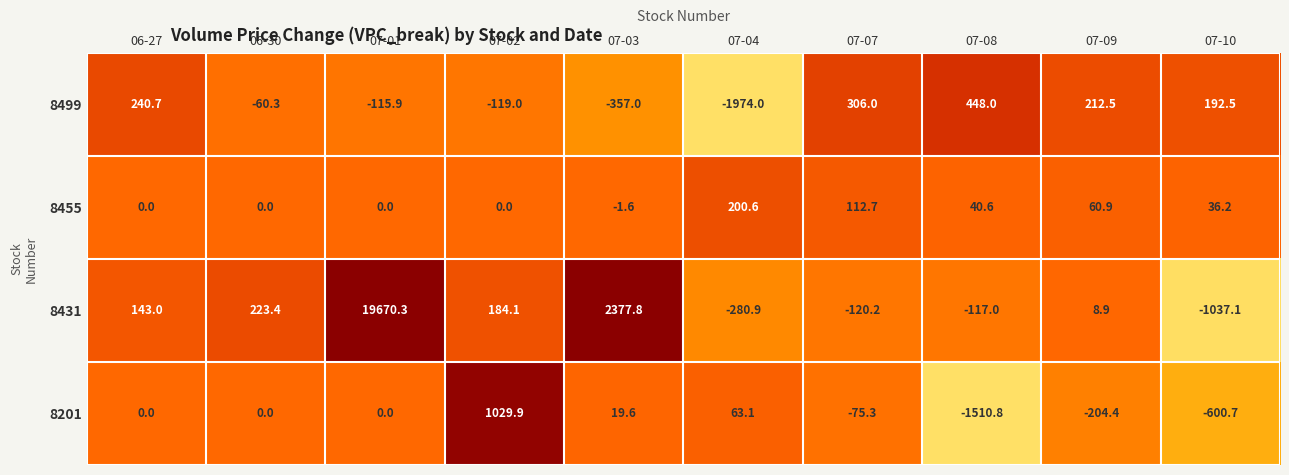

At 07-03, list the series in order from largest to smallest.

8431, 8201, 8455, 8499